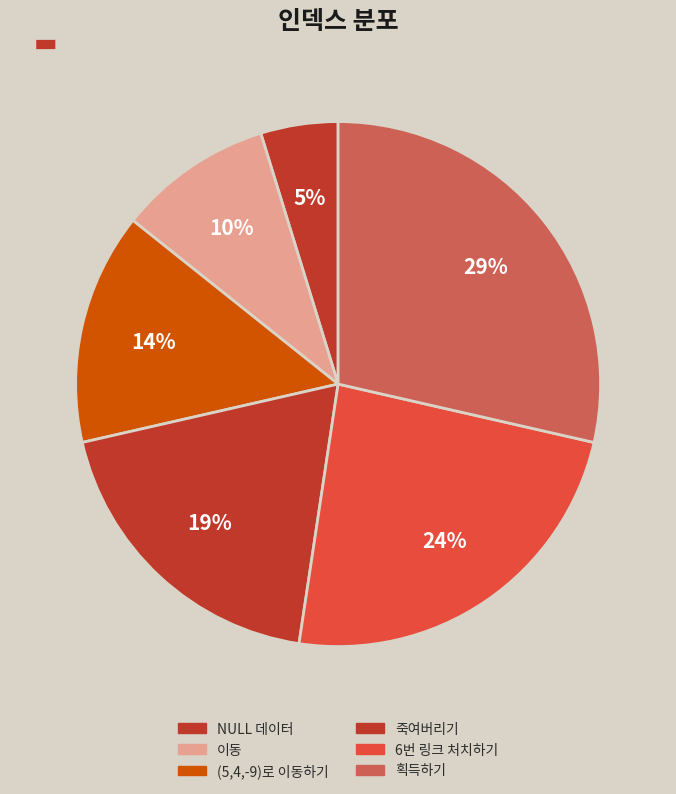

True or false: 죽여버리기 accounts for 19% of the total.

True